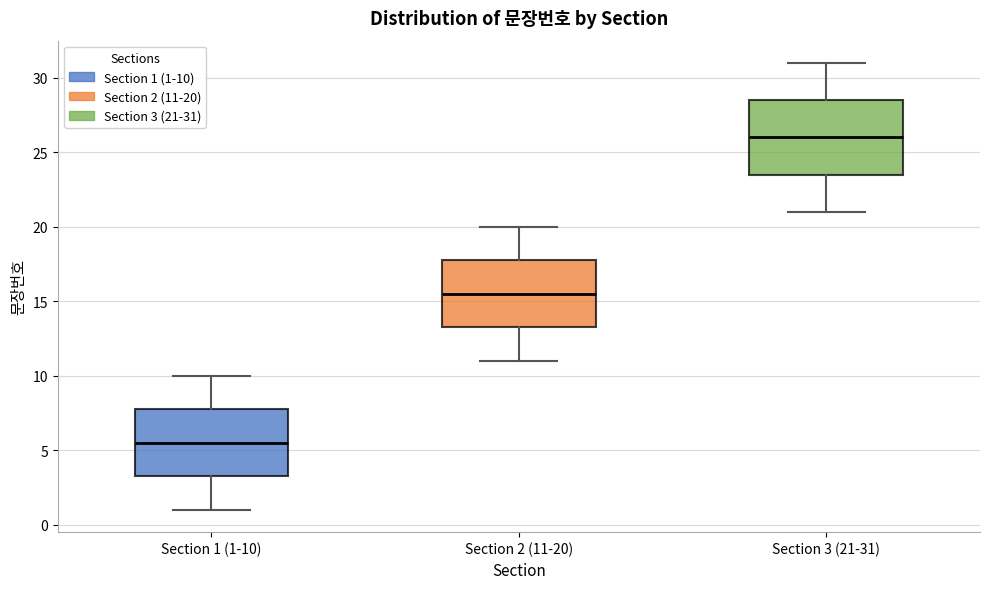

Where does the lower whisker of the box for Section 2 (11-20) end on the y-axis? The values are not printed on the chart, so give them approximately, as read against the axis.

11.0